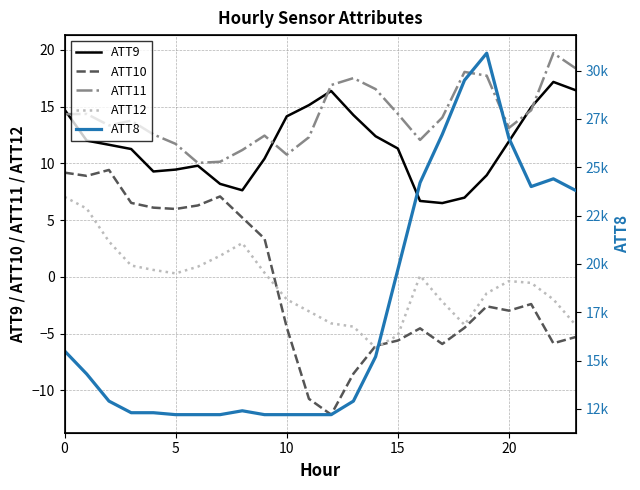

How many interior local peaks does the ATT11 series have?

6